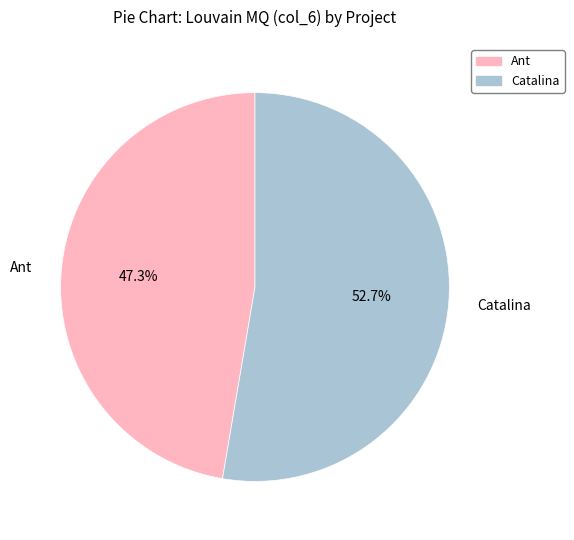

The Ant slice represents 47% of the pie. True or false?

True